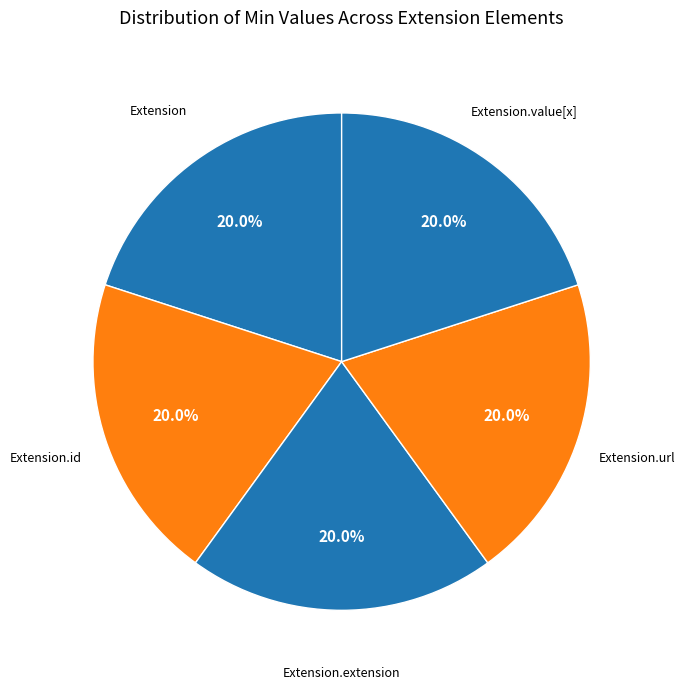

How many segments does this pie chart have?

5